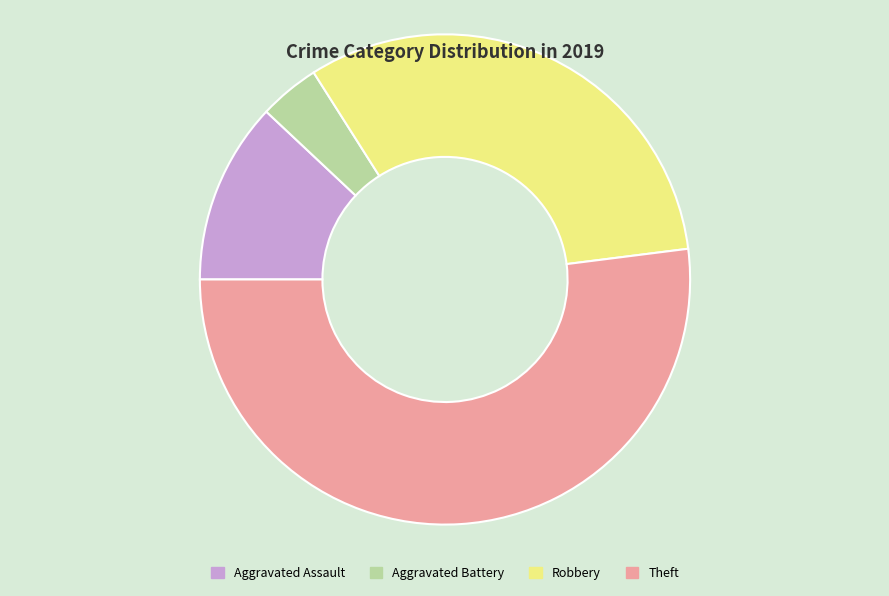

How many segments does this pie chart have?

4